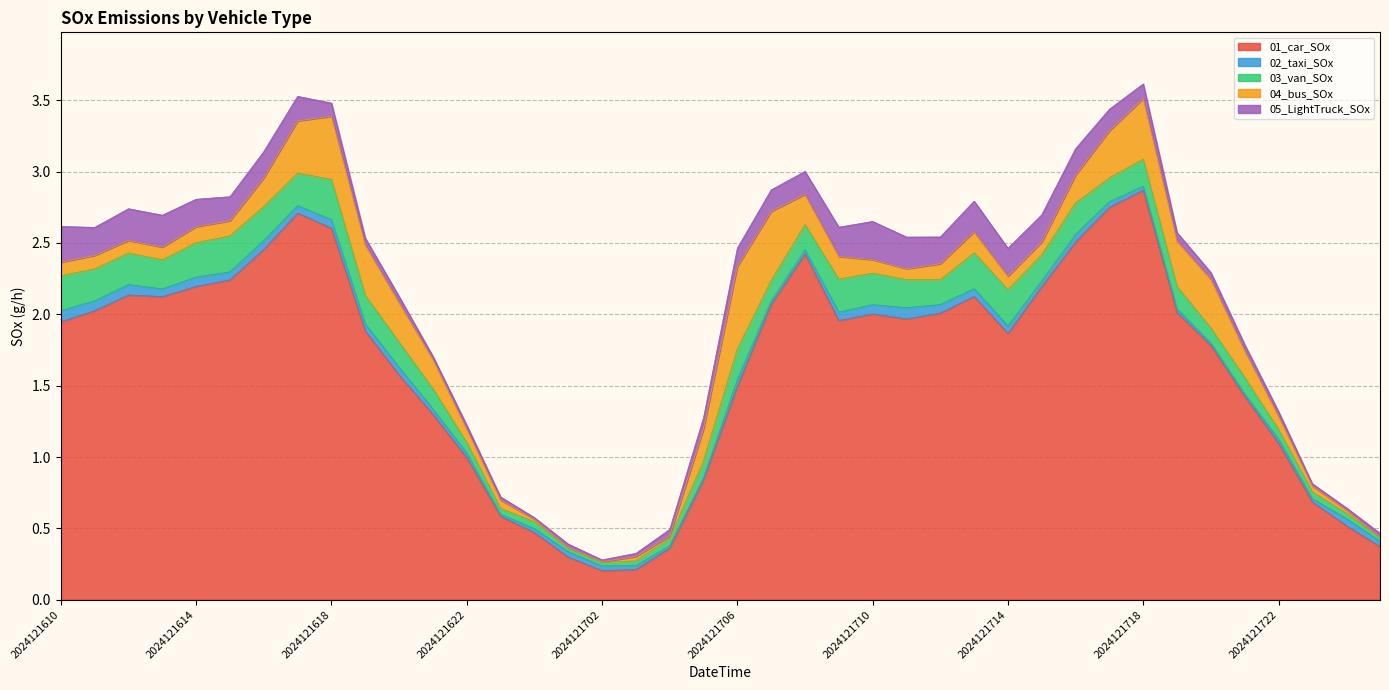

The value of 03_van_SOx at 2024121703 is 0.1. True or false?

False